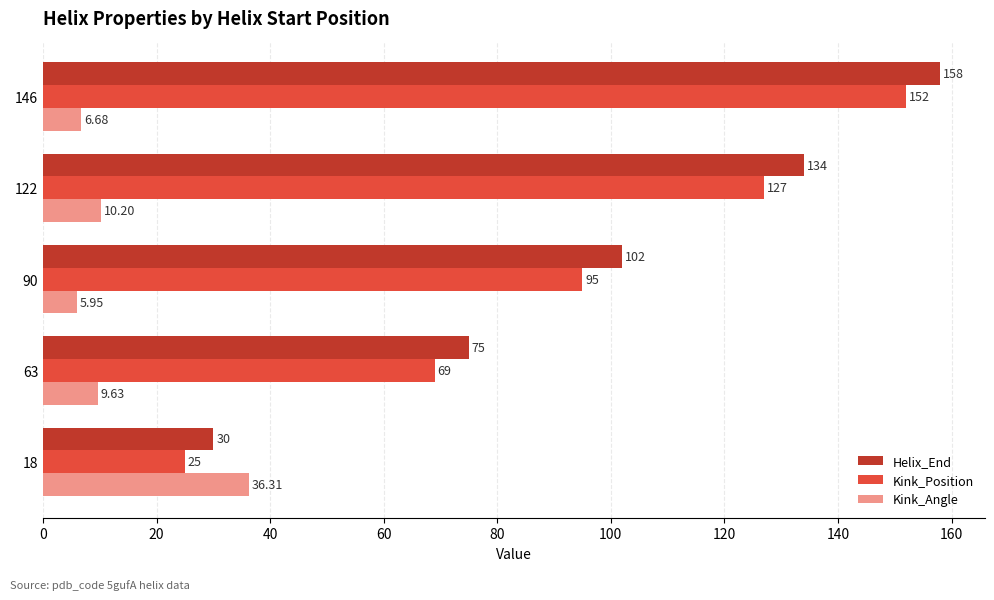

Which series changed the most between 63 and 122?

Helix_End